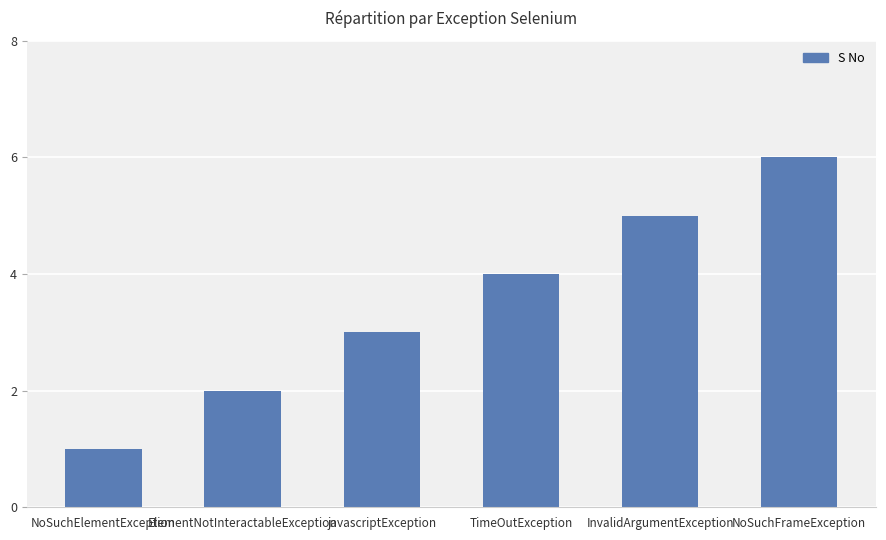

Reading right to left, what are all the values shown in this chart?

6	5	4	3	2	1